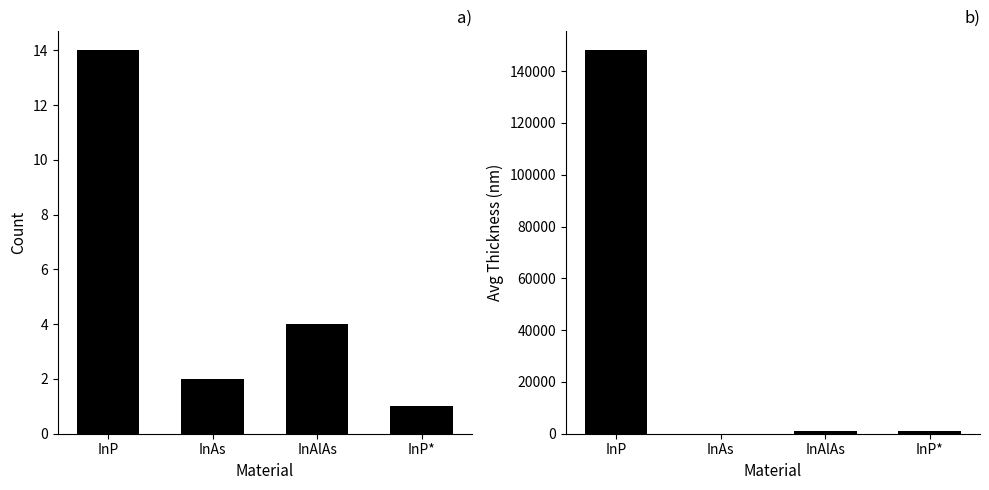

Which category has the lowest value in the Avg Thickness series?

InAs